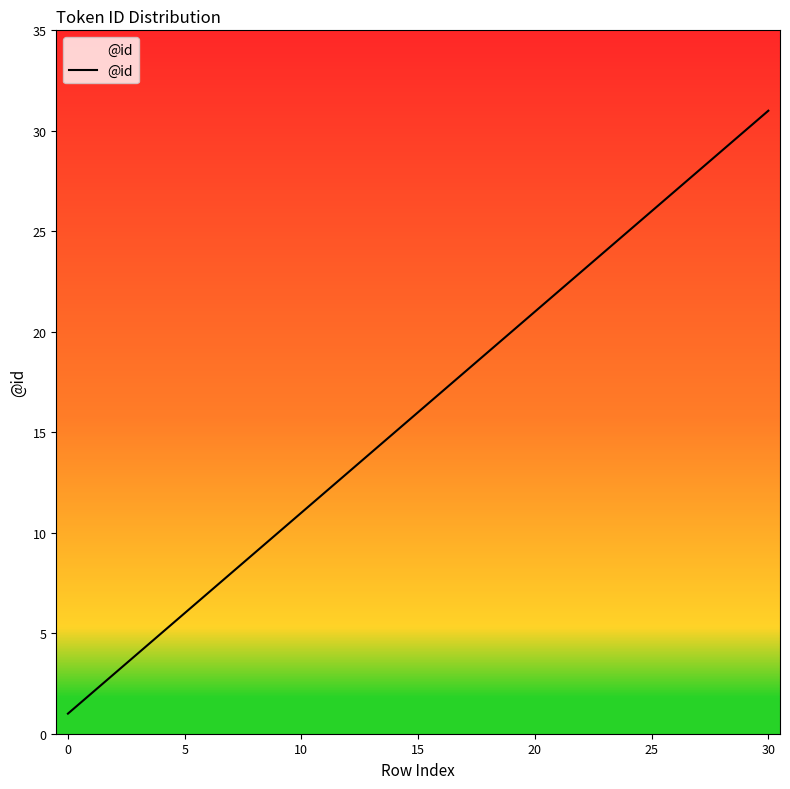

What is the difference between the maximum and minimum values?

30